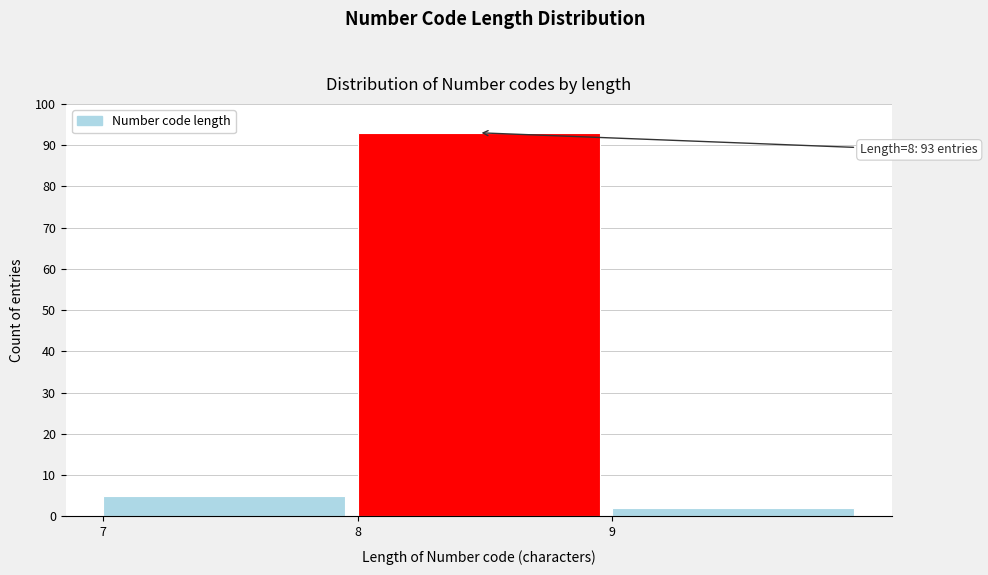

Reading right to left, list all the values displayed in this chart.

9=2	8=93	7=5